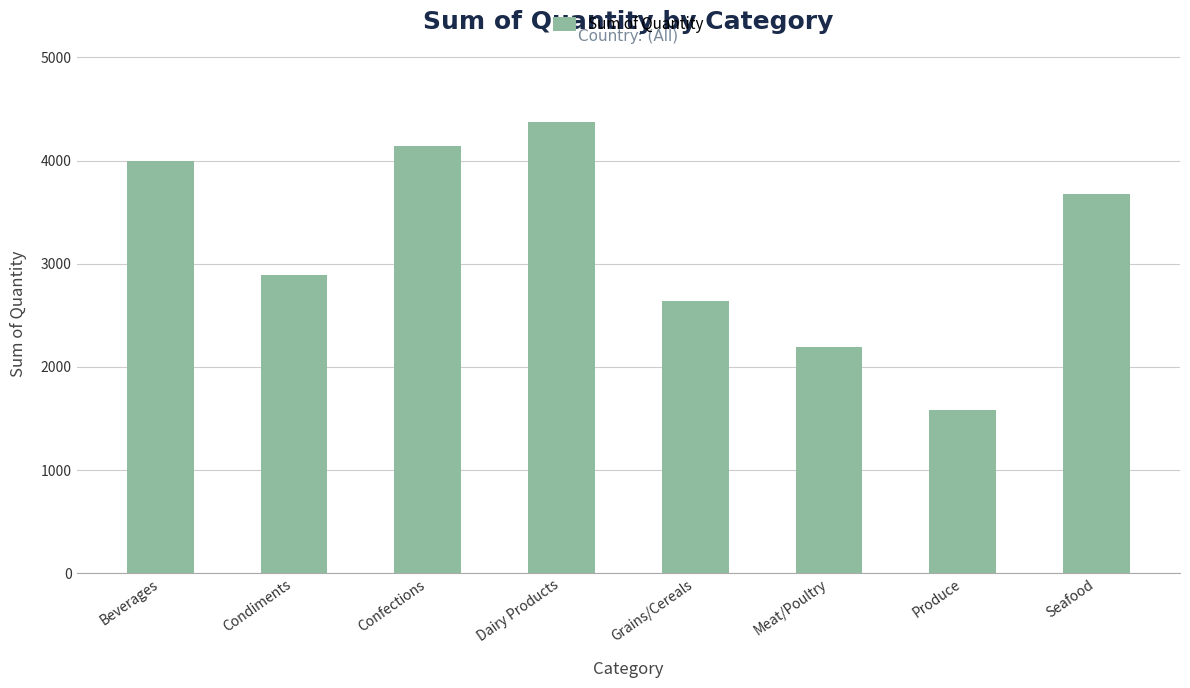

What is the label of the 5th bar from the right?

Dairy Products